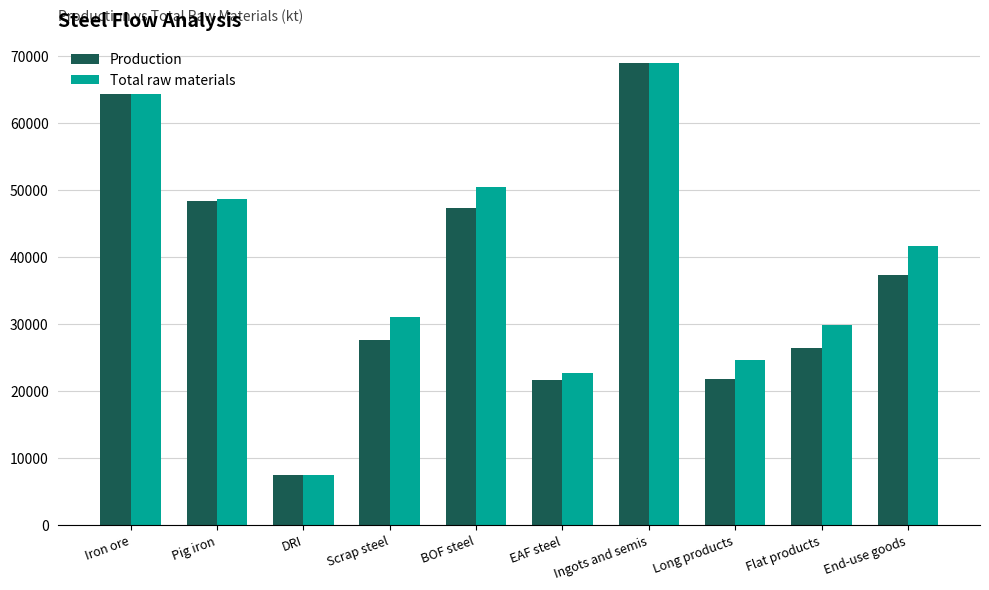

The value of Production at BOF steel is 47255.6. True or false?

True